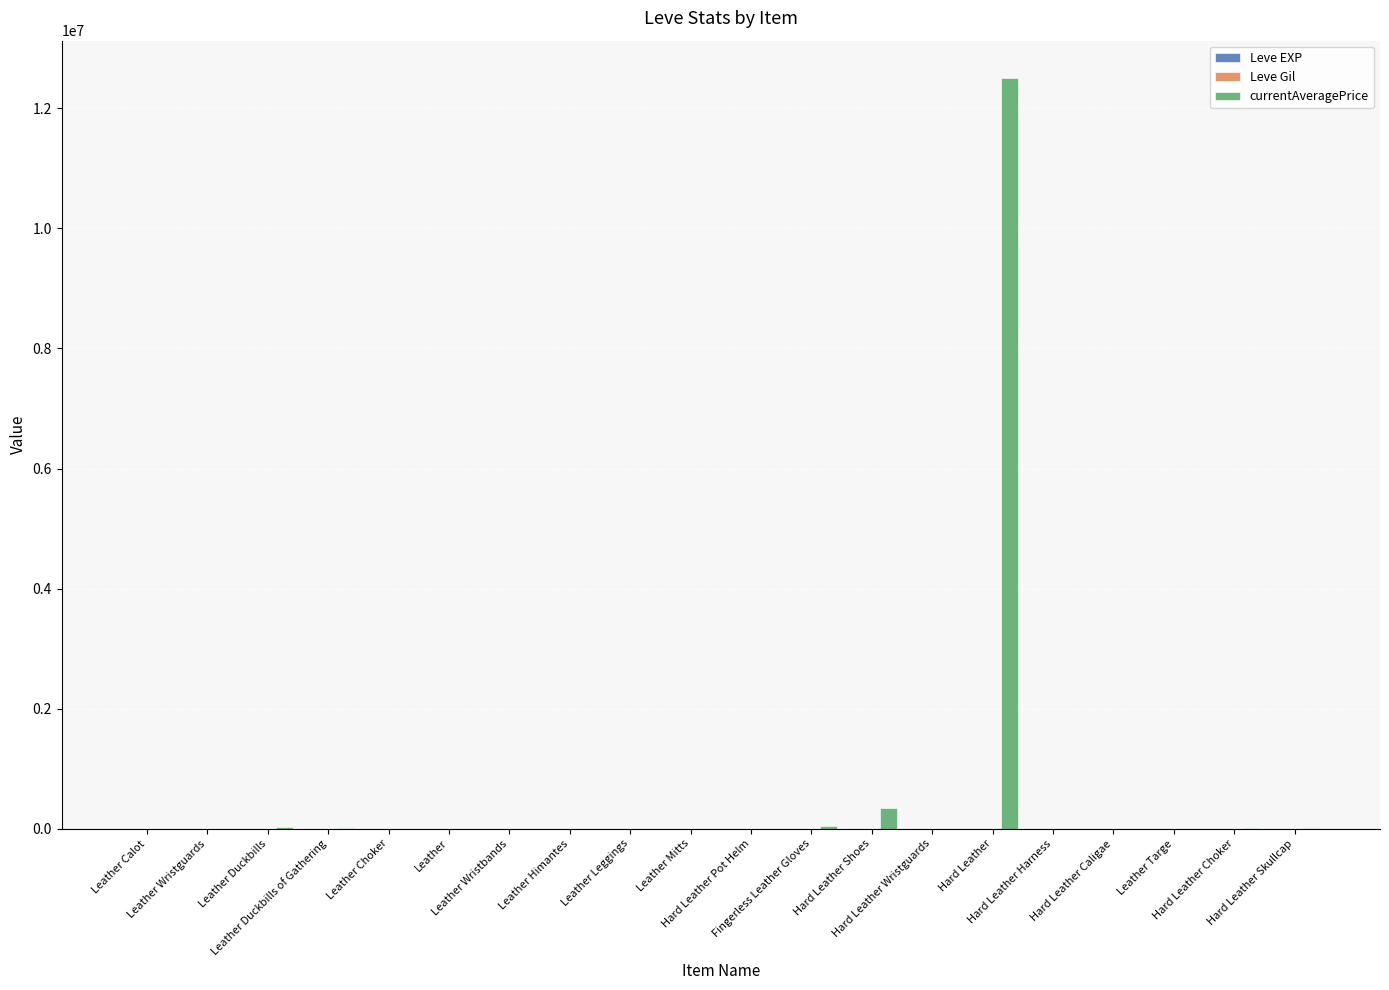

What is the maximum value shown in the chart?

12501406